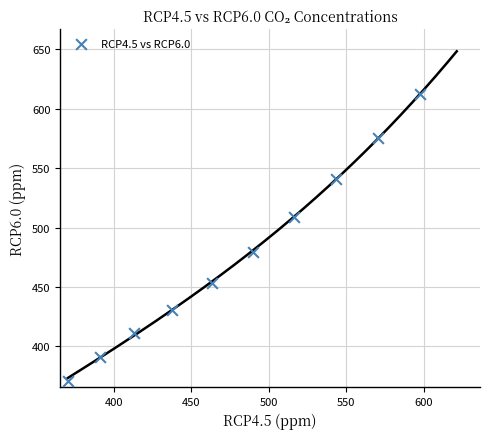

What is the range of X values (max minus min)?

226.8